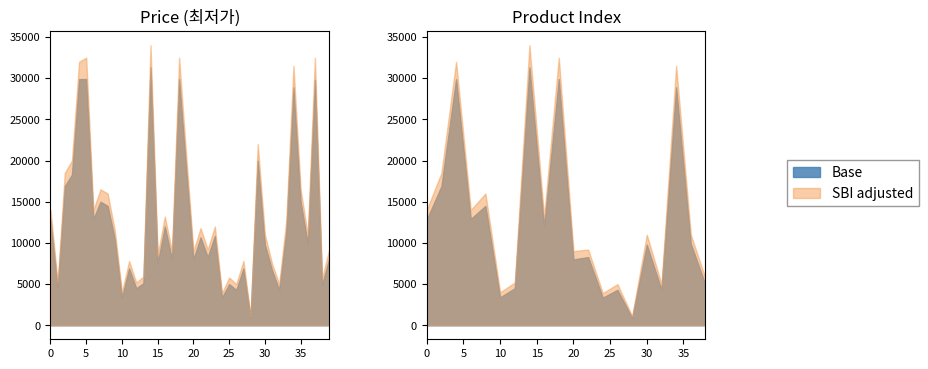

True or false: Base has a value of 4300 at 26.

True